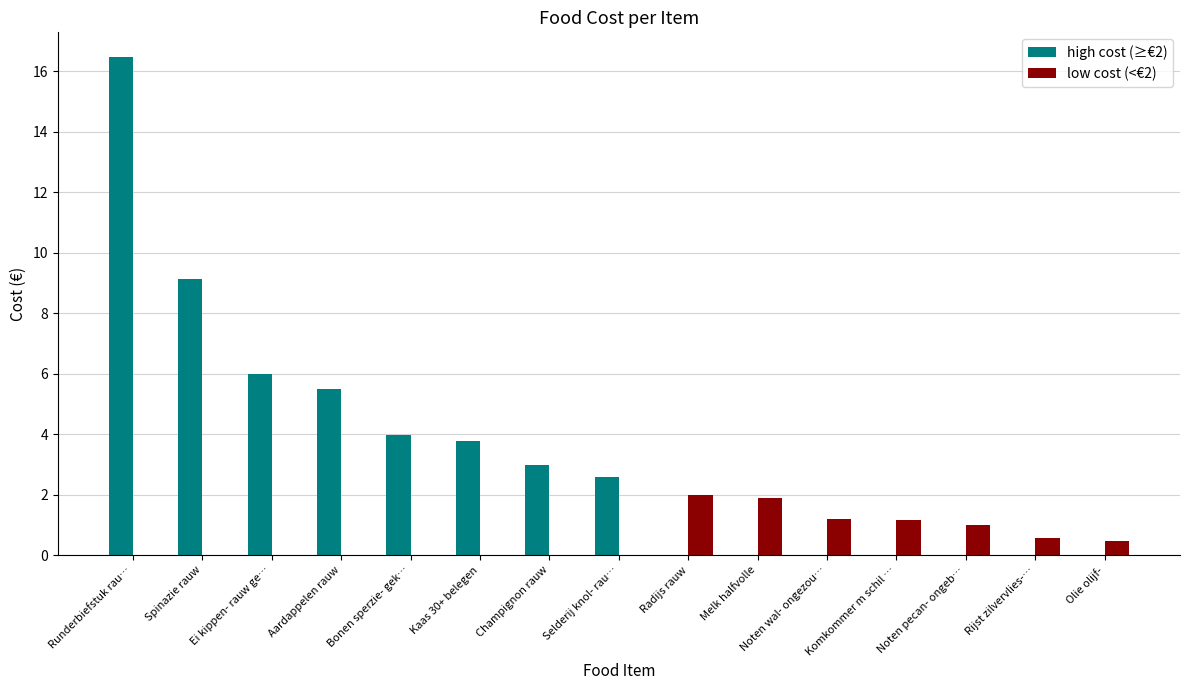

At which category is the sum across all series the highest?

Runderbiefstuk rau…